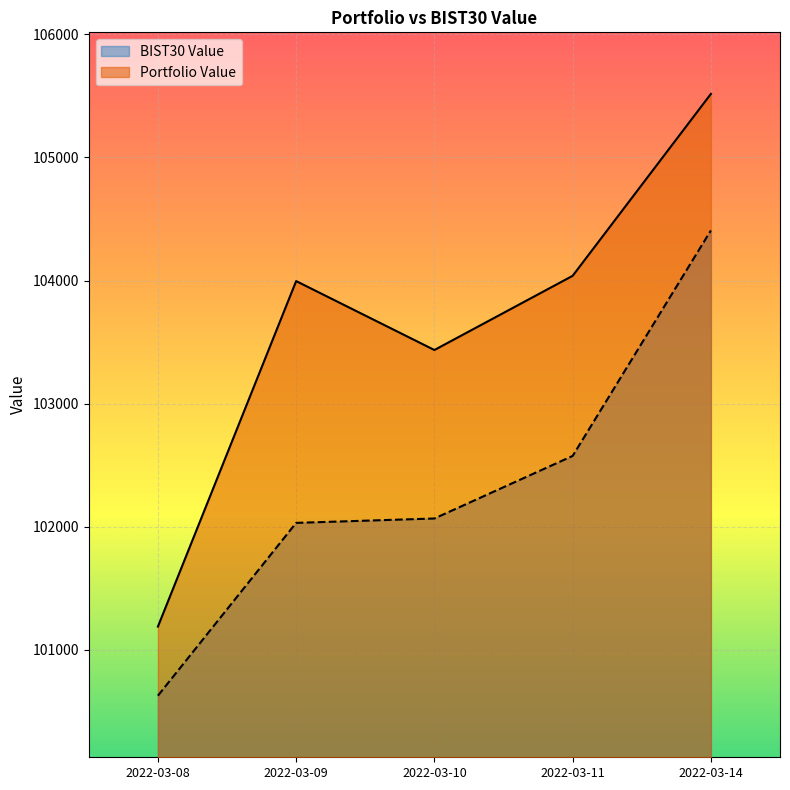

Is it true that BIST30 Value equals 44099.6 at 2022-03-10?

False